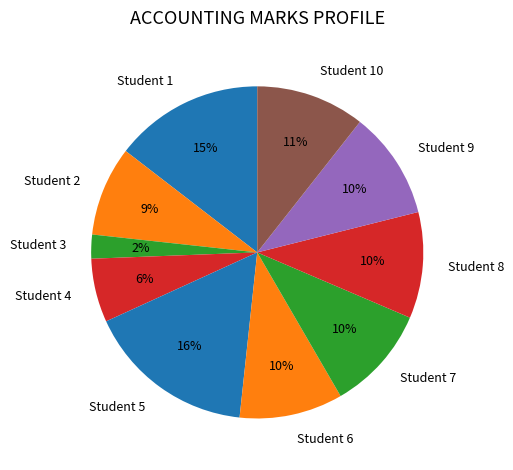

Is the sum of Student 7 and Student 5 greater than half?

No